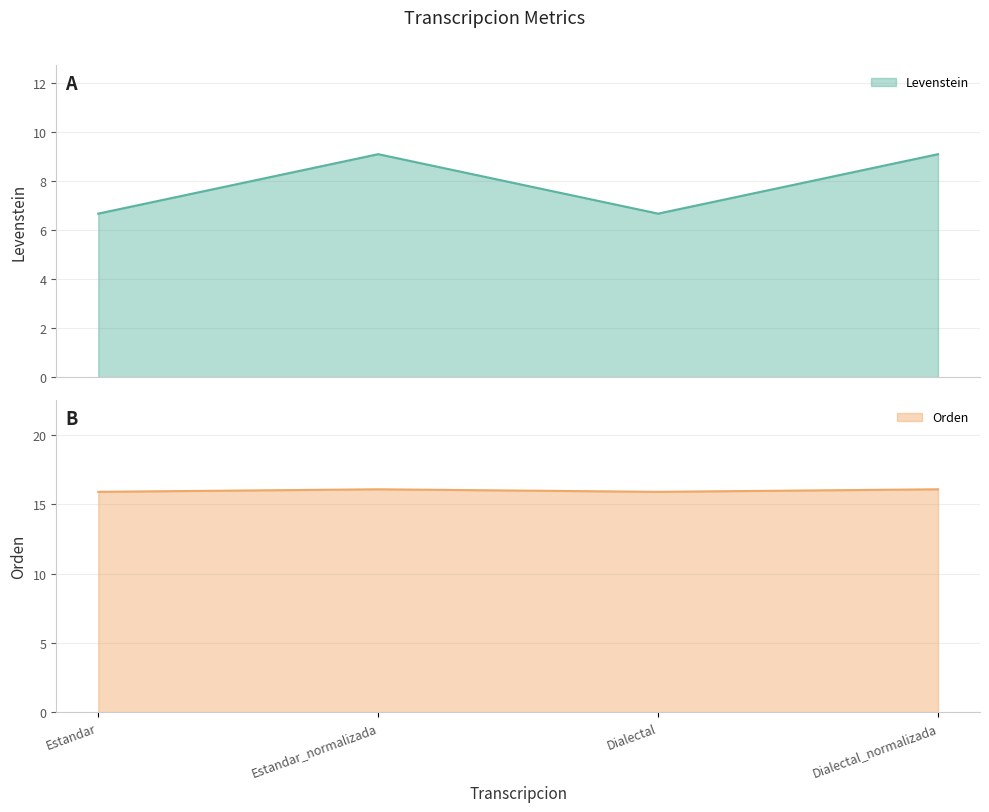

Reading left to right, what are all the values shown in this chart?

Levenstein: Estandar=6.7	Estandar_normalizada=9.1	Dialectal=6.7	Dialectal_normalizada=9.1
Orden: Estandar=15.9	Estandar_normalizada=16.1	Dialectal=15.9	Dialectal_normalizada=16.1